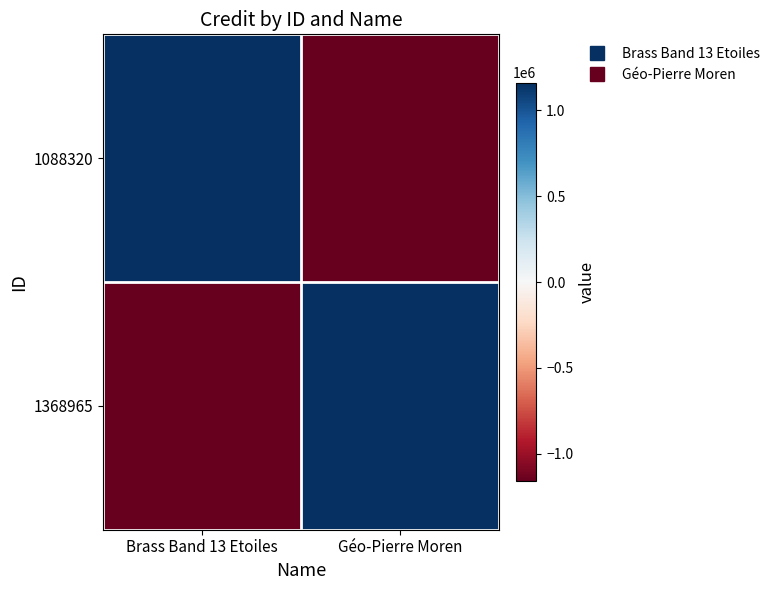

Which series has the widest spread of values?

1088320